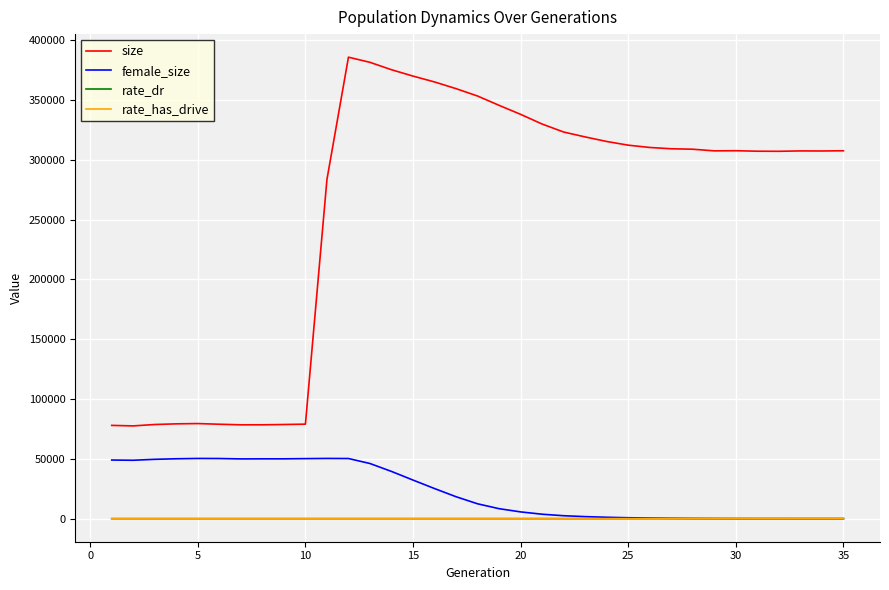

What is the difference between the maximum and minimum values in the female_size series?

50321.0